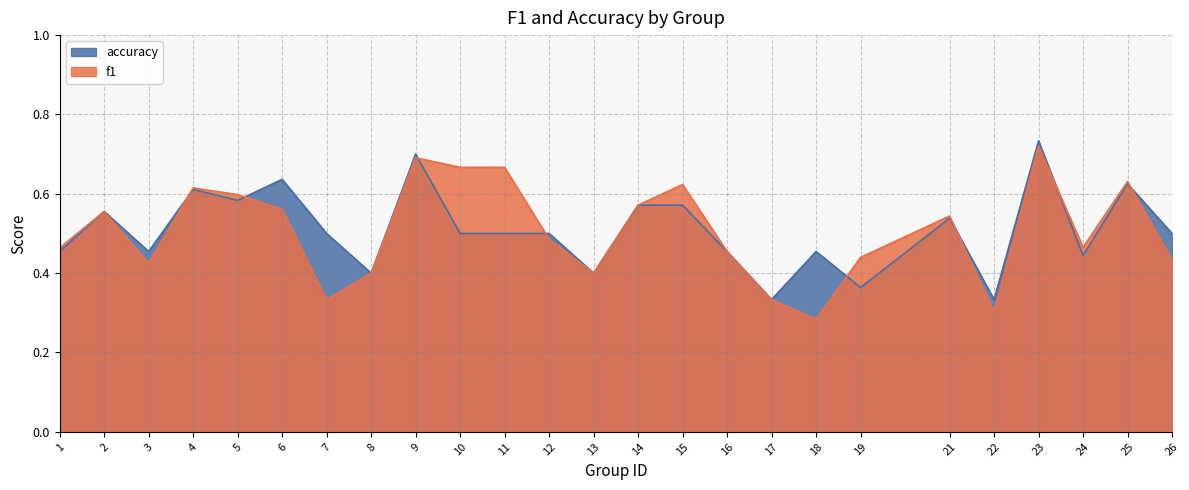

How many lines are shown in the chart?

2